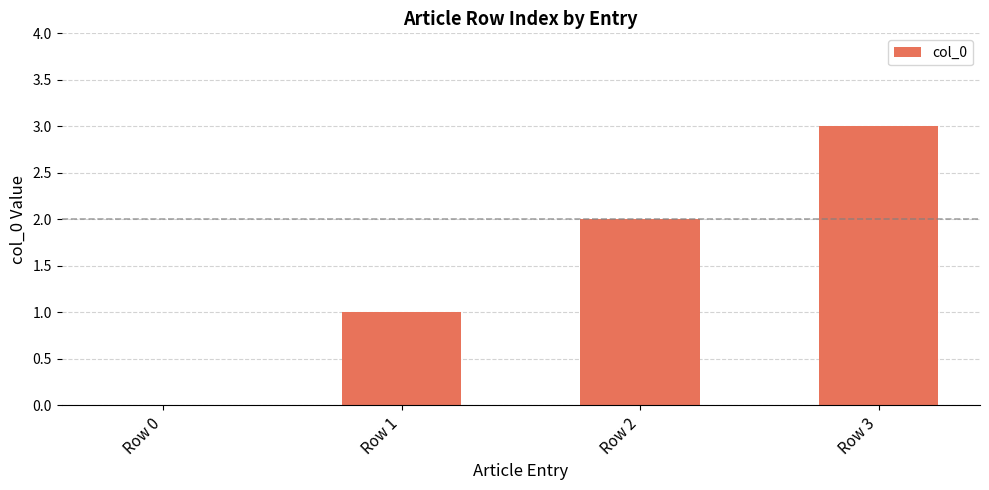

Reading right to left, transcribe all the data shown in this chart.

Row 3=3	Row 2=2	Row 1=1	Row 0=0